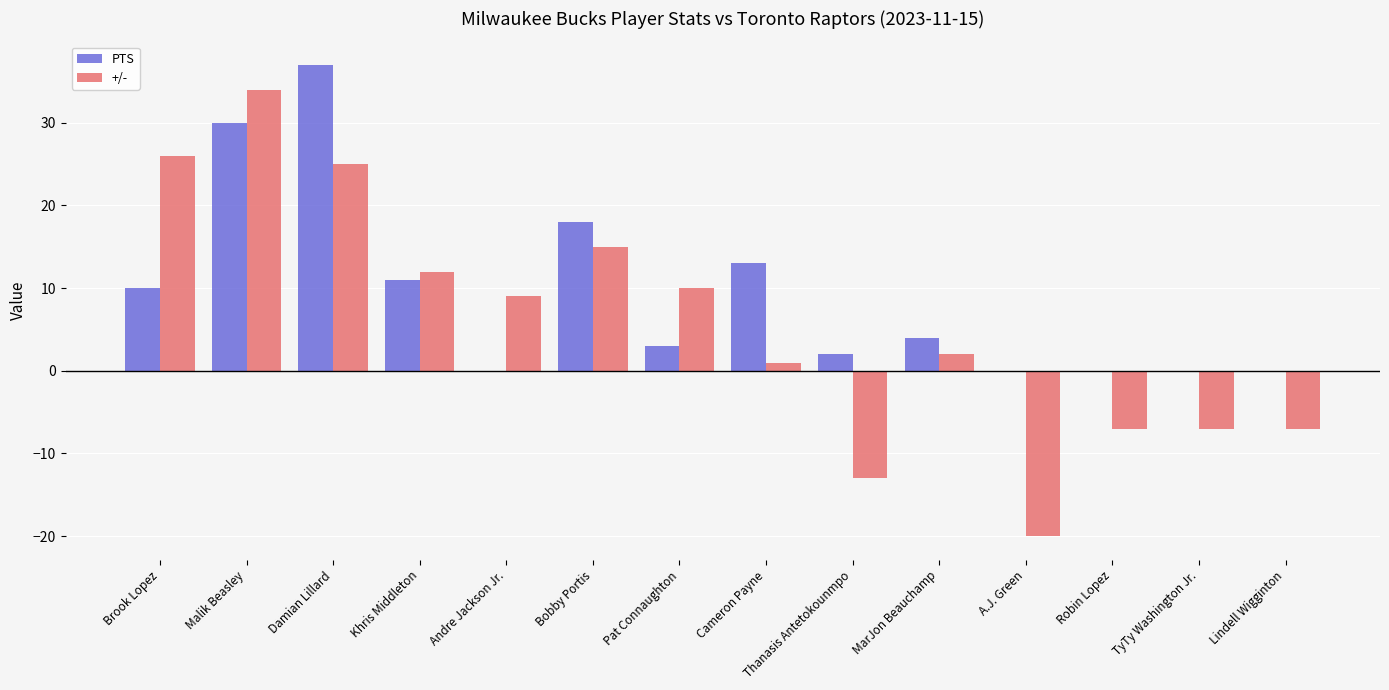

What is the sum of the PTS values at Pat Connaughton and Andre Jackson Jr.?

3